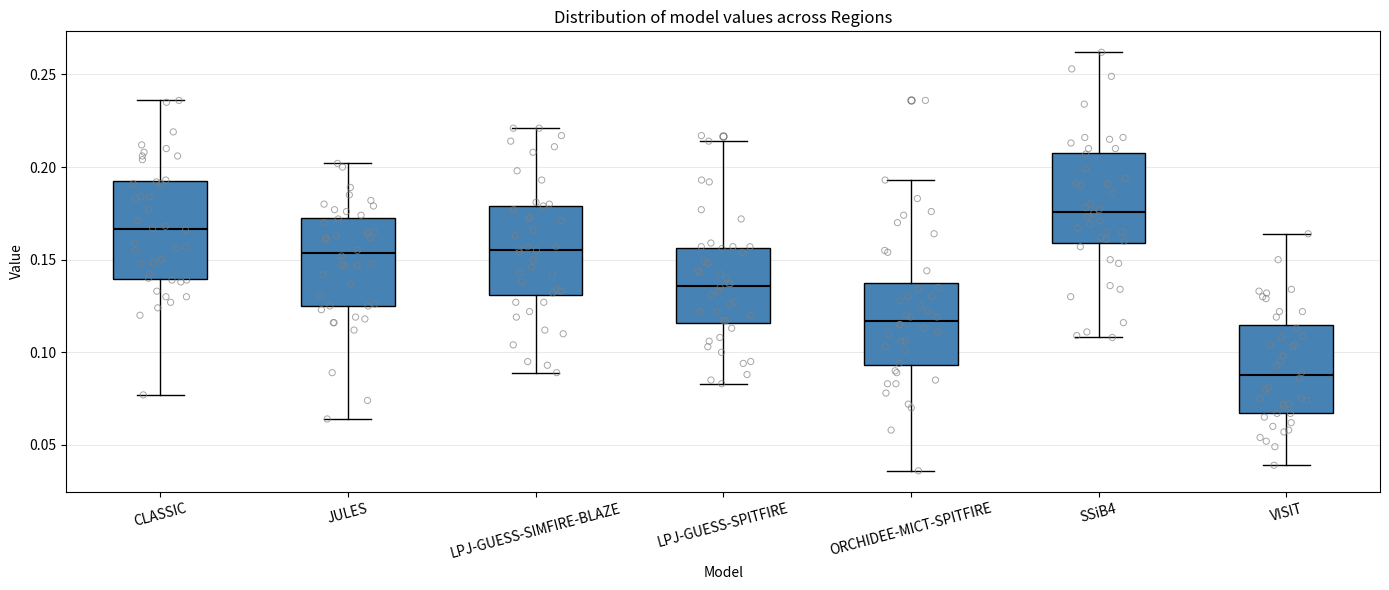

Where is the lower edge of the box for LPJ-GUESS-SIMFIRE-BLAZE on the y-axis? The values are not printed on the chart, so give them approximately, as read against the axis.

0.130